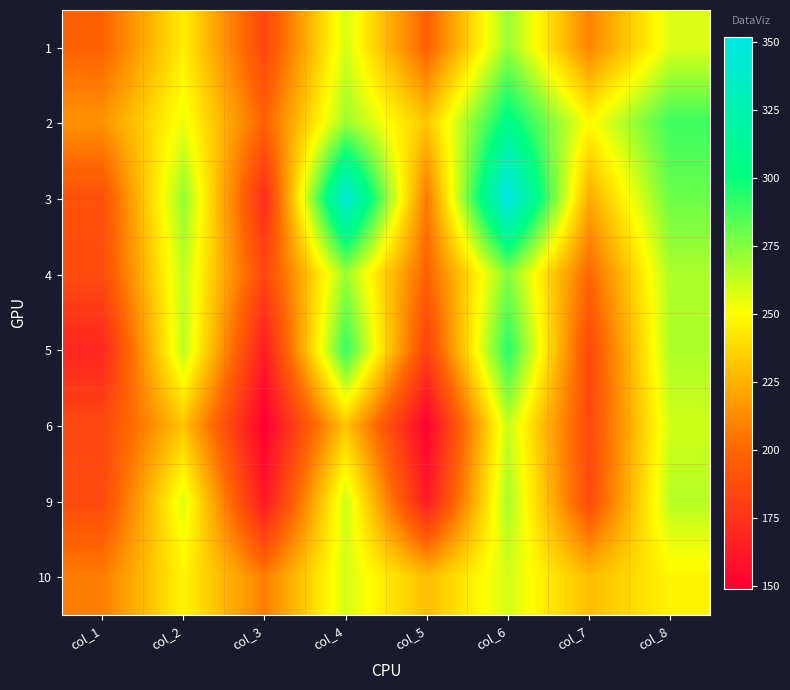

What is the total value across all series at col_5?

1556